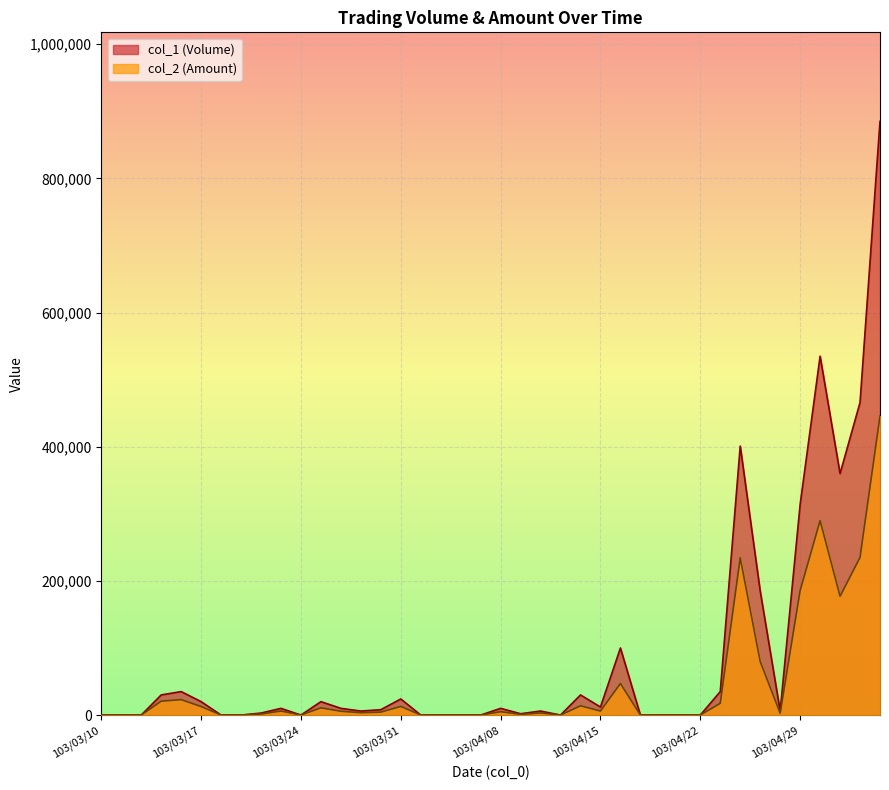

Reading left to right, list all the values displayed in this chart.

col_1 (Volume): 0	0	0	30000	35000	20000	0	0	3000	10000	0	20000	10000	6000	8000	24000	0	0	0	0	10000	2000	6000	0	30000	12000	100000	0	0	0	0	35000	401000	185000	6000	314000	535000	360000	466000	885000
col_2 (Amount): 0	0	0	20700	23000	12700	0	0	1530	6000	0	10800	5700	3520	4400	12920	0	0	0	0	5000	1040	3120	0	13800	5980	47000	0	0	0	0	17500	234330	79800	2680	185600	289810	177040	234940	445650